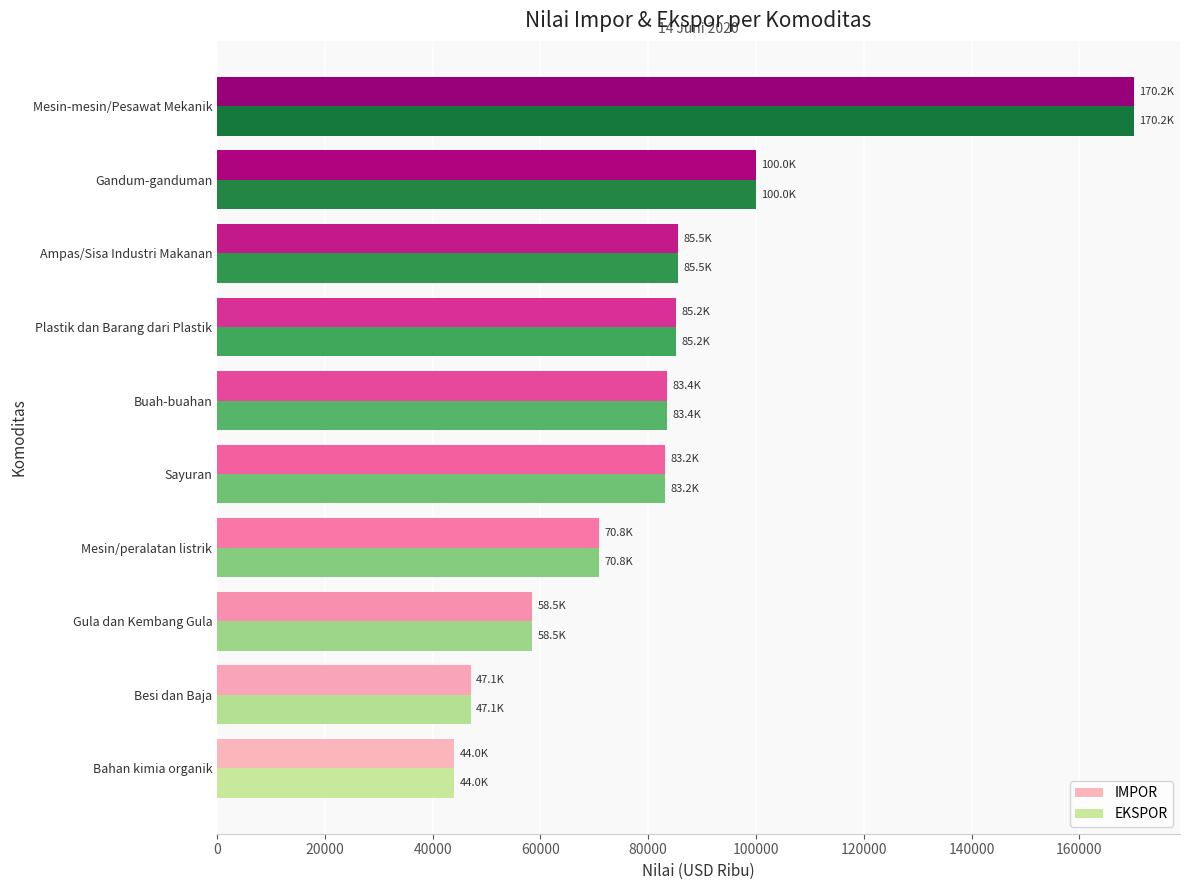

At how many categories does at least one series exceed 157971?

1